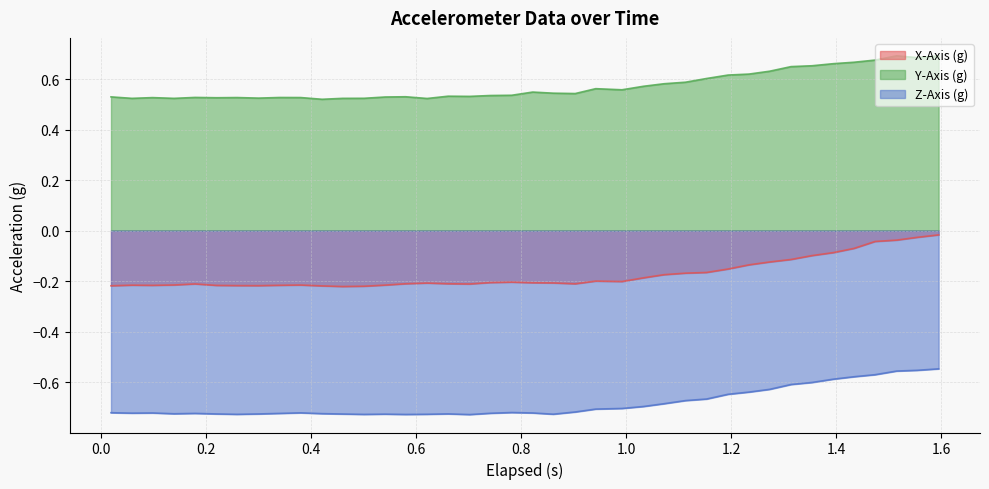

How many interior local peaks does the Z-Axis (g) series have?

6